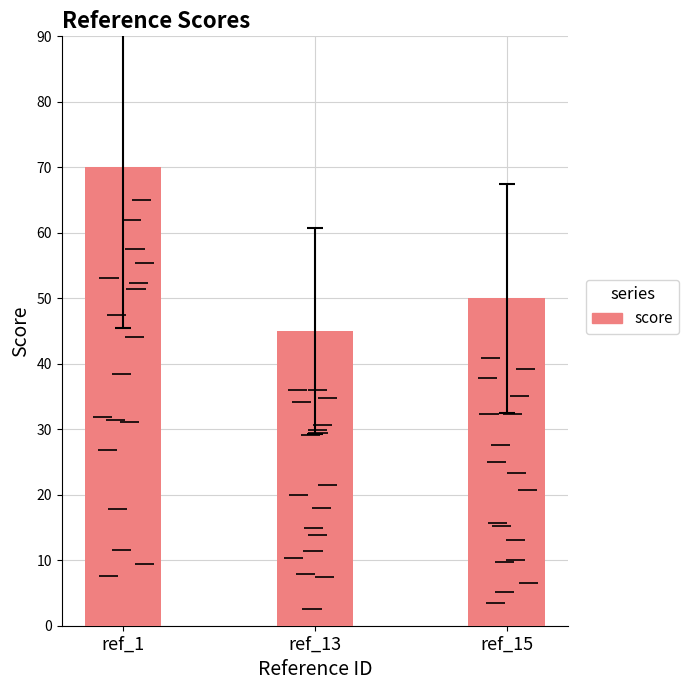

The value at ref_13 is 26. True or false?

False